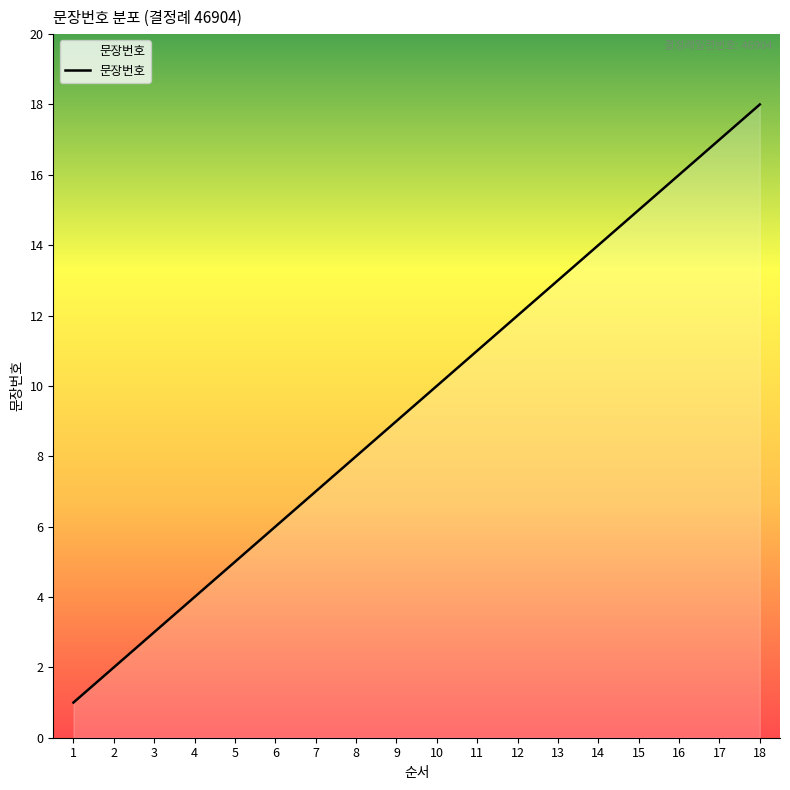

Rank the categories by value from highest to lowest.

18, 17, 16, 15, 14, 13, 12, 11, 10, 9, 8, 7, 6, 5, 4, 3, 2, 1